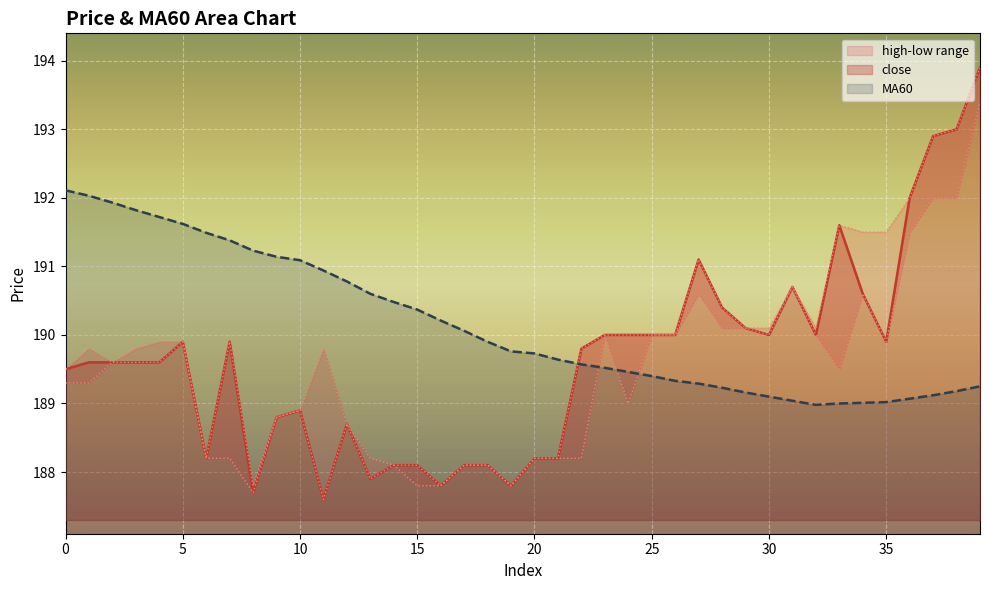

True or false: close and MA60 cross at least once.

True